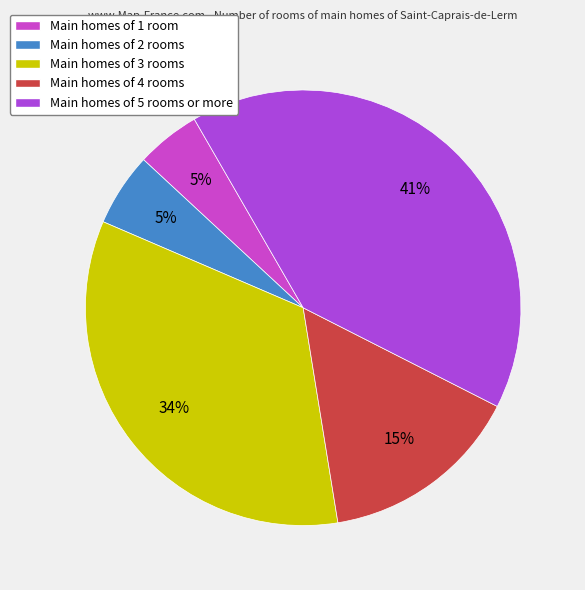

Which slice is the largest?

Main homes of 5 rooms or more